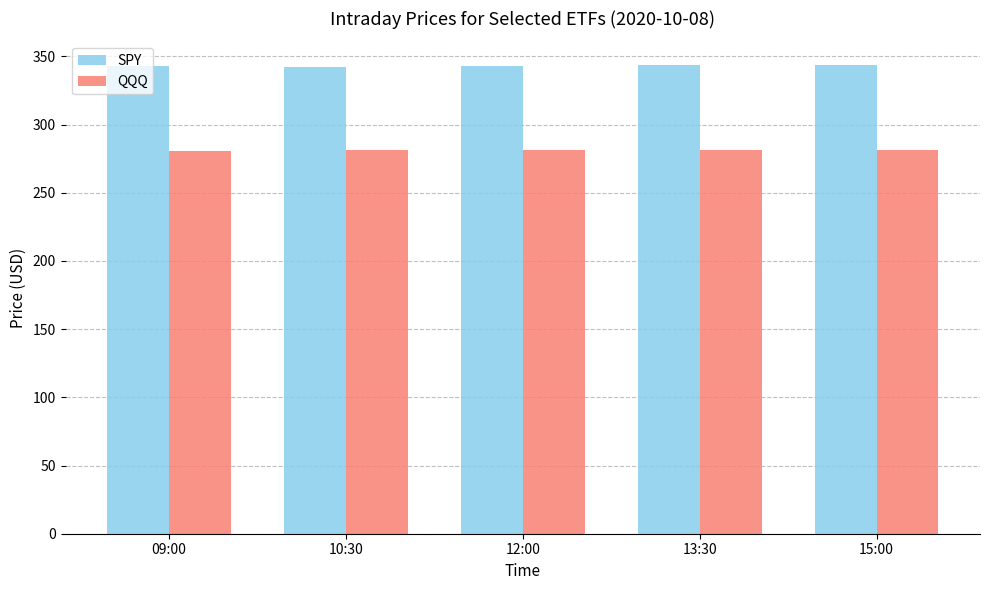

What is the spread (max minus min) of values at 09:00?

62.1